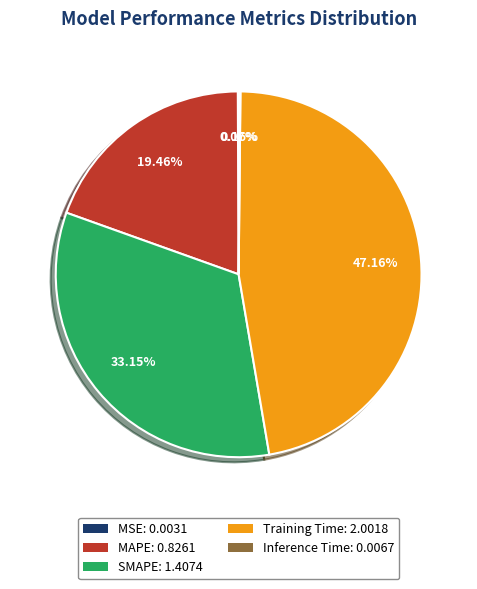

Is it true that MAPE is 19% of the pie?

True